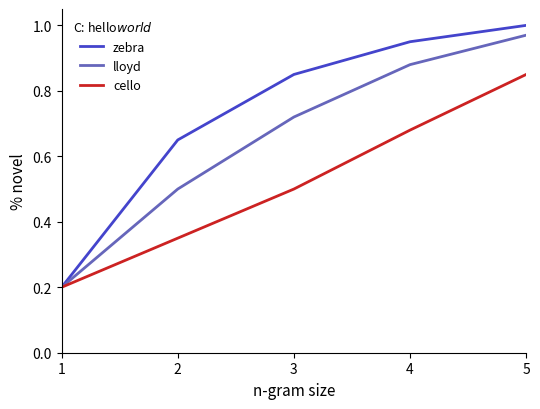

List the labels in order of zebra value, smallest first.

1, 2, 3, 4, 5